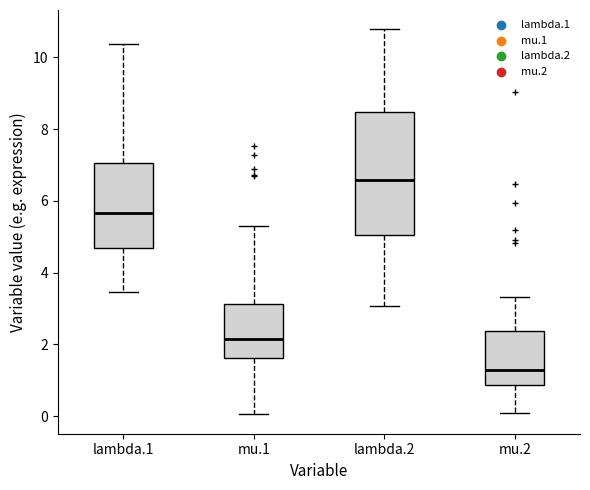

Where does the upper whisker of the box for lambda.1 end on the y-axis? The values are not printed on the chart, so give them approximately, as read against the axis.

10.4